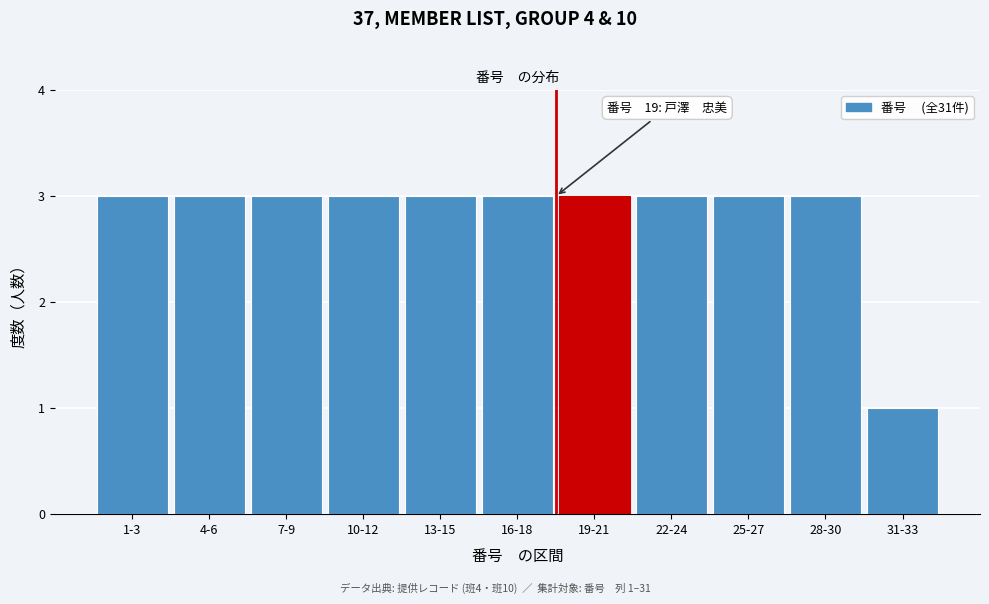

Reading left to right, extract all data points from this chart.

3	3	3	3	3	3	3	3	3	3	1